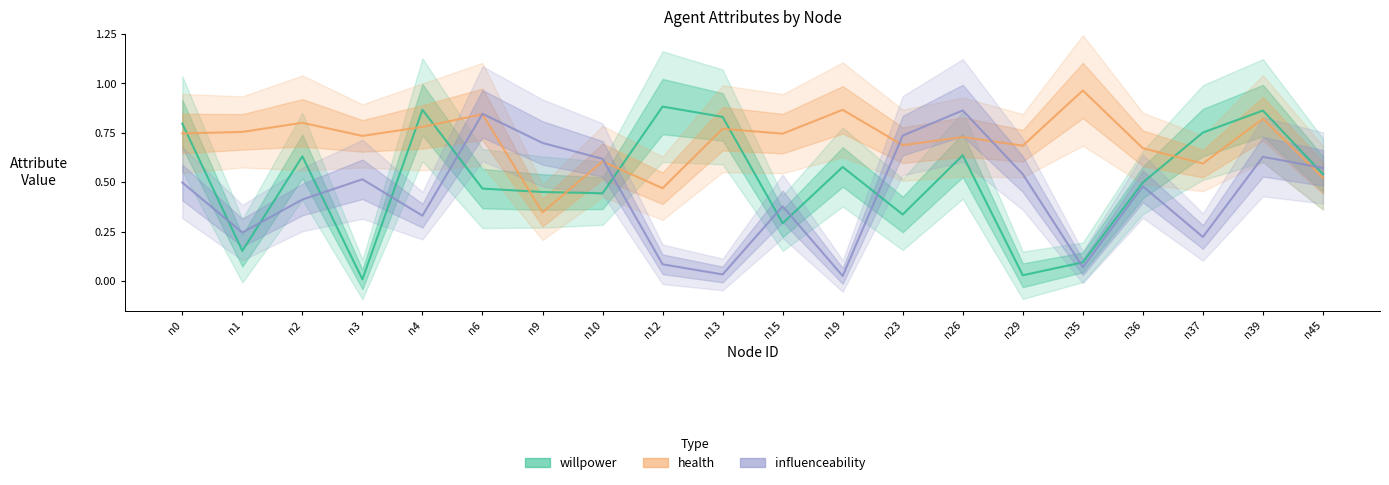

At which label does willpower reach its minimum?

n3